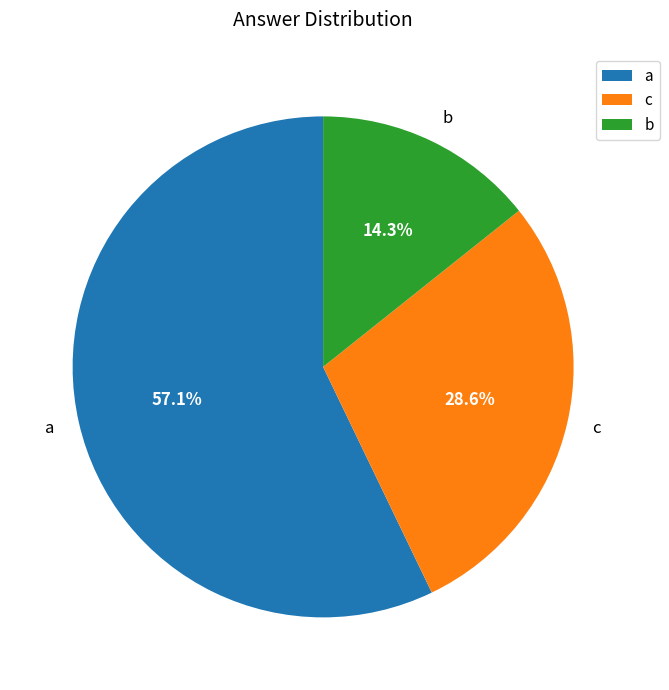

To the nearest percent, what percentage of the pie is a?

57%